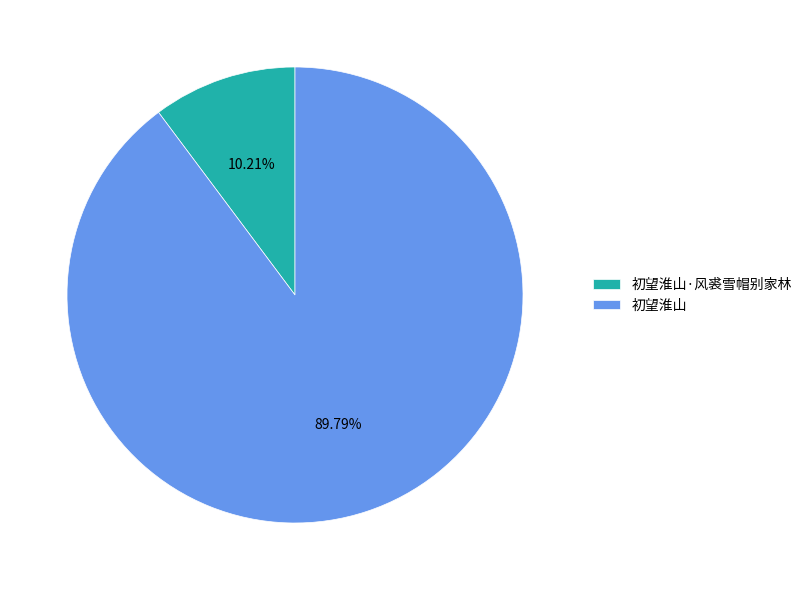

What is the largest slice in the pie chart?

初望淮山